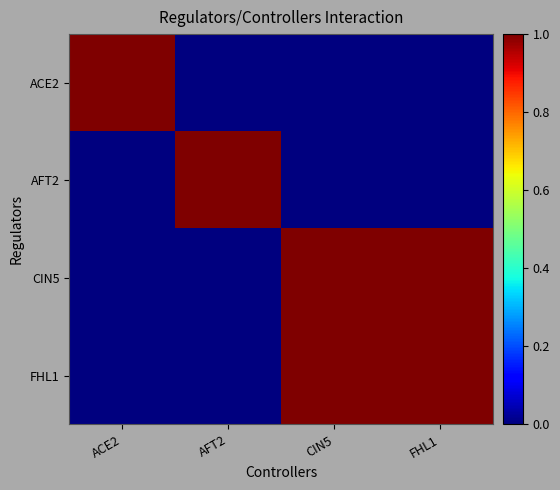

Which series changed the most between ACE2 and FHL1?

ACE2